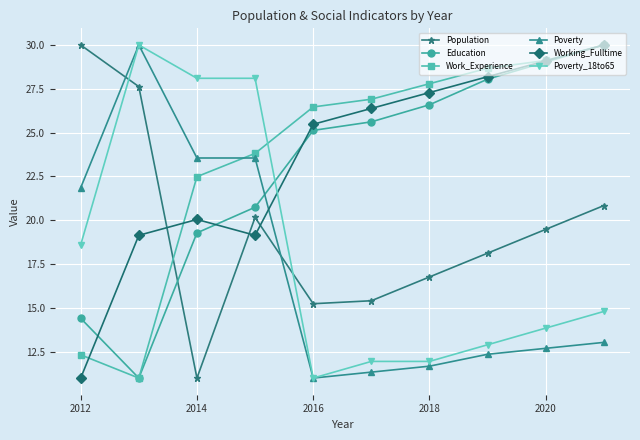

How many interior local valleys does the Population series have?

2